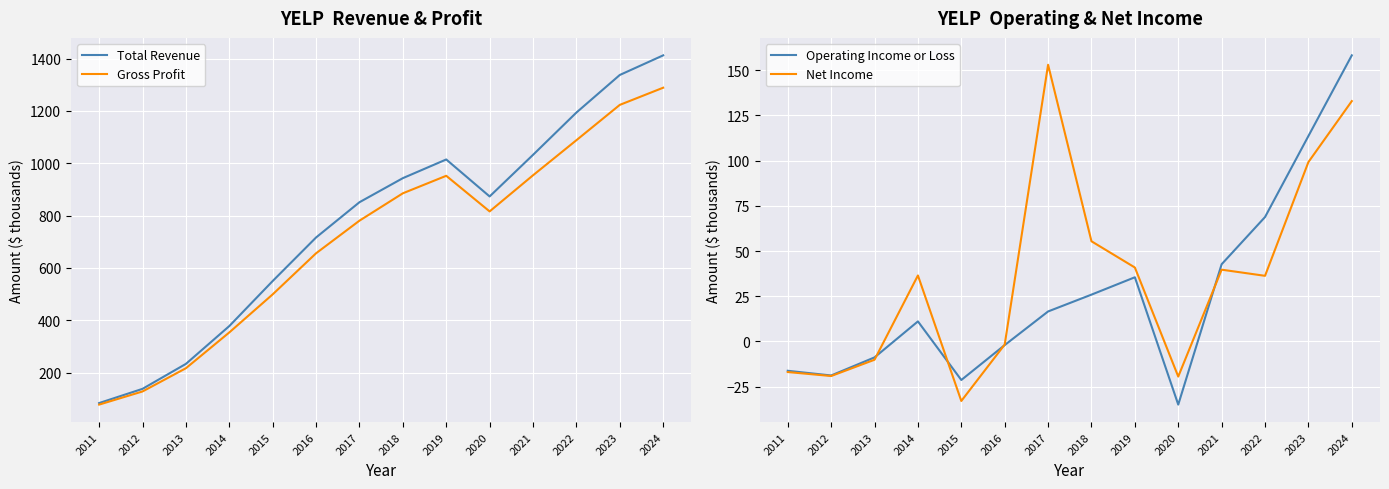

True or false: Total Revenue has more than 1 points higher than both neighbors.

False